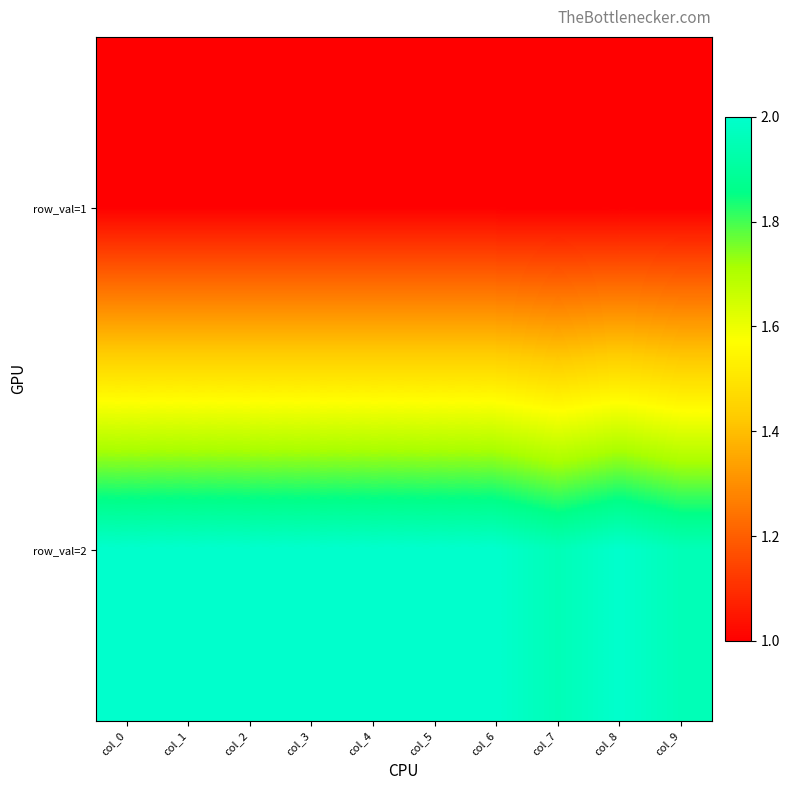

At how many categories does at least one series exceed 1?

10